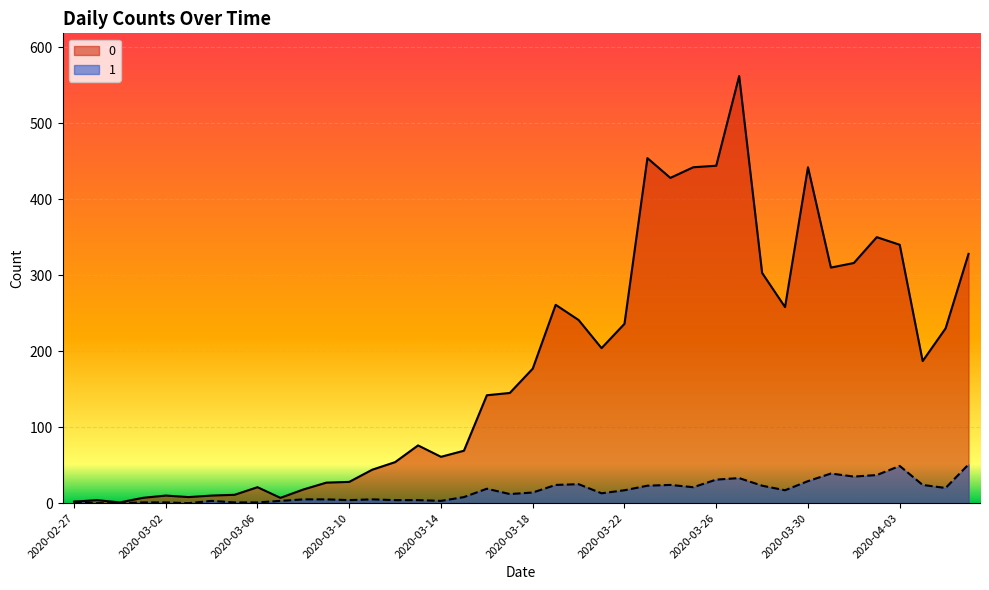

Count the number of data series in this chart.

2